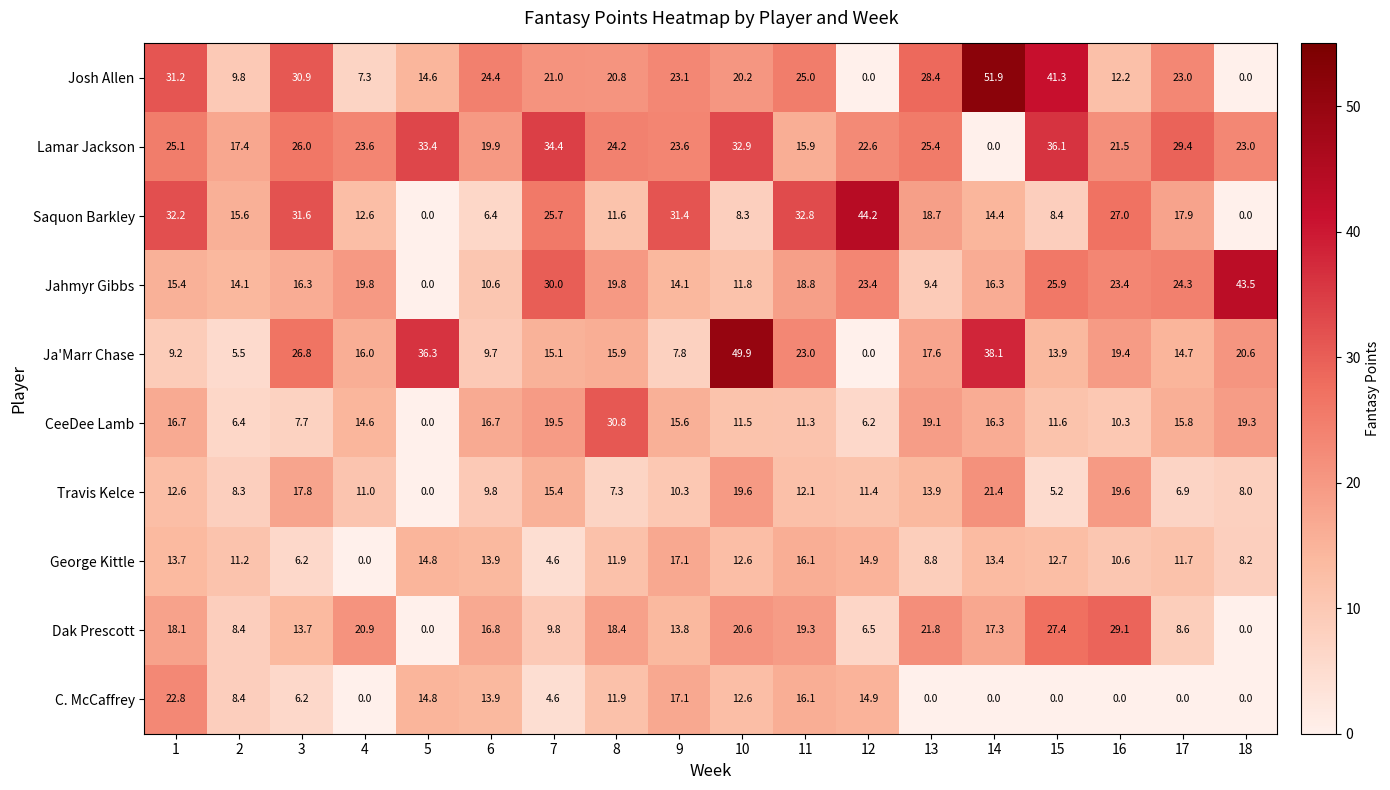

Rank the categories by Ja'Marr Chase value from highest to lowest.

10, 14, 5, 3, 11, 18, 16, 13, 4, 8, 7, 17, 15, 6, 1, 9, 2, 12